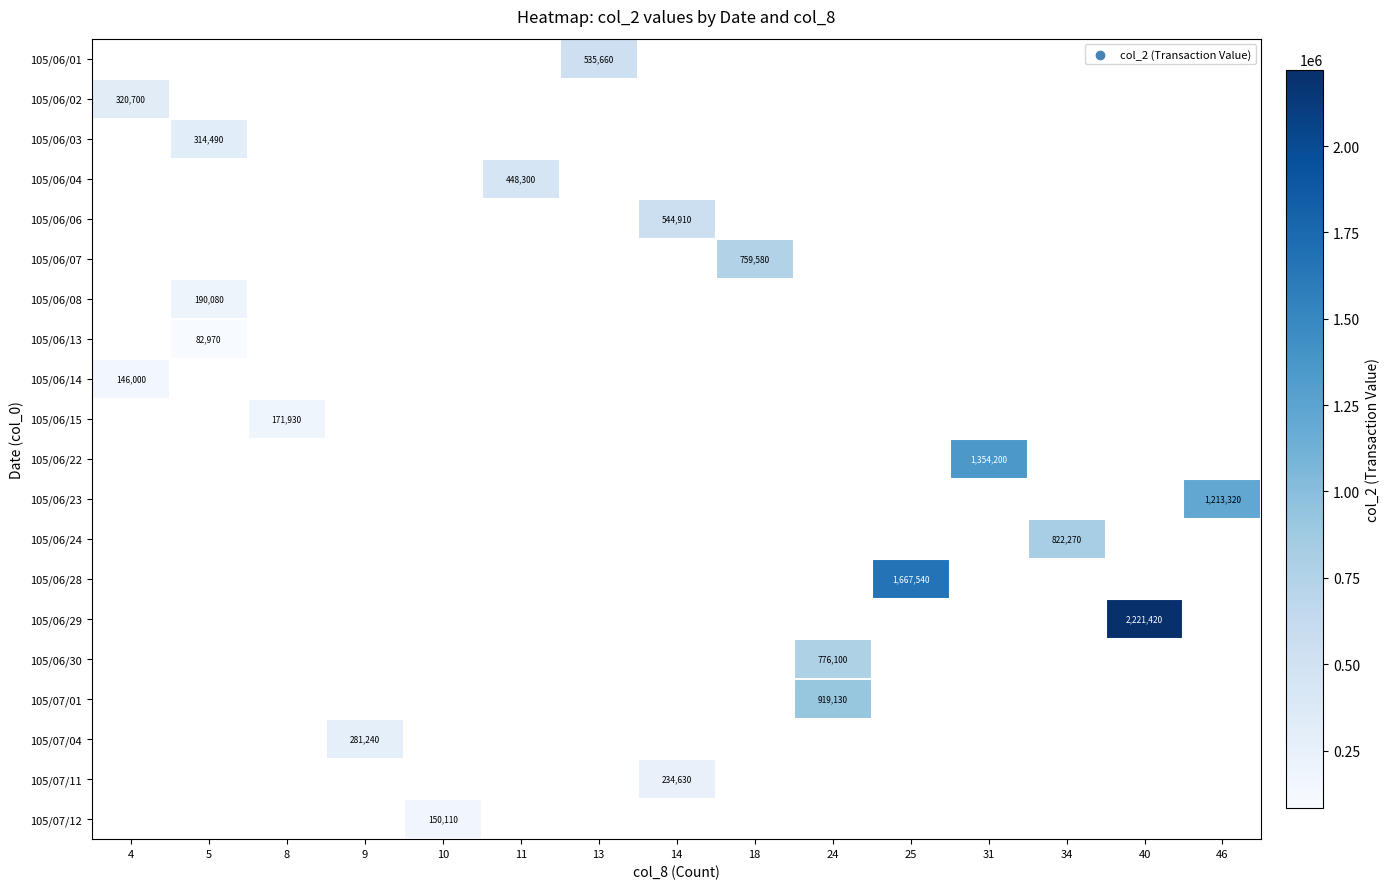

How many distinct data groups are displayed?

20